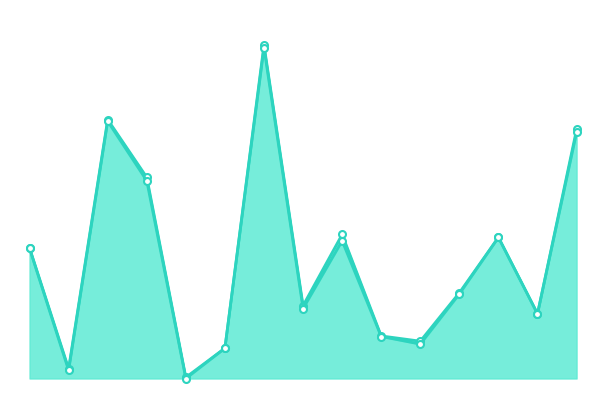

How many data points in Close are less than 348?

7